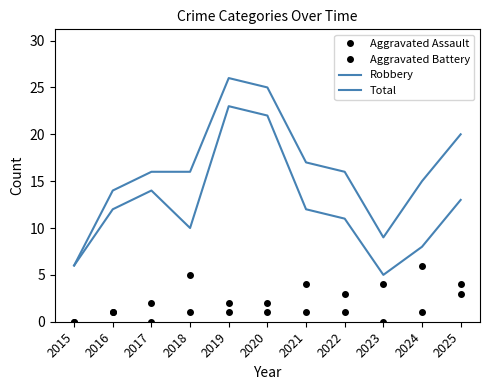

Between 2023 and 2016, which is larger?

2016